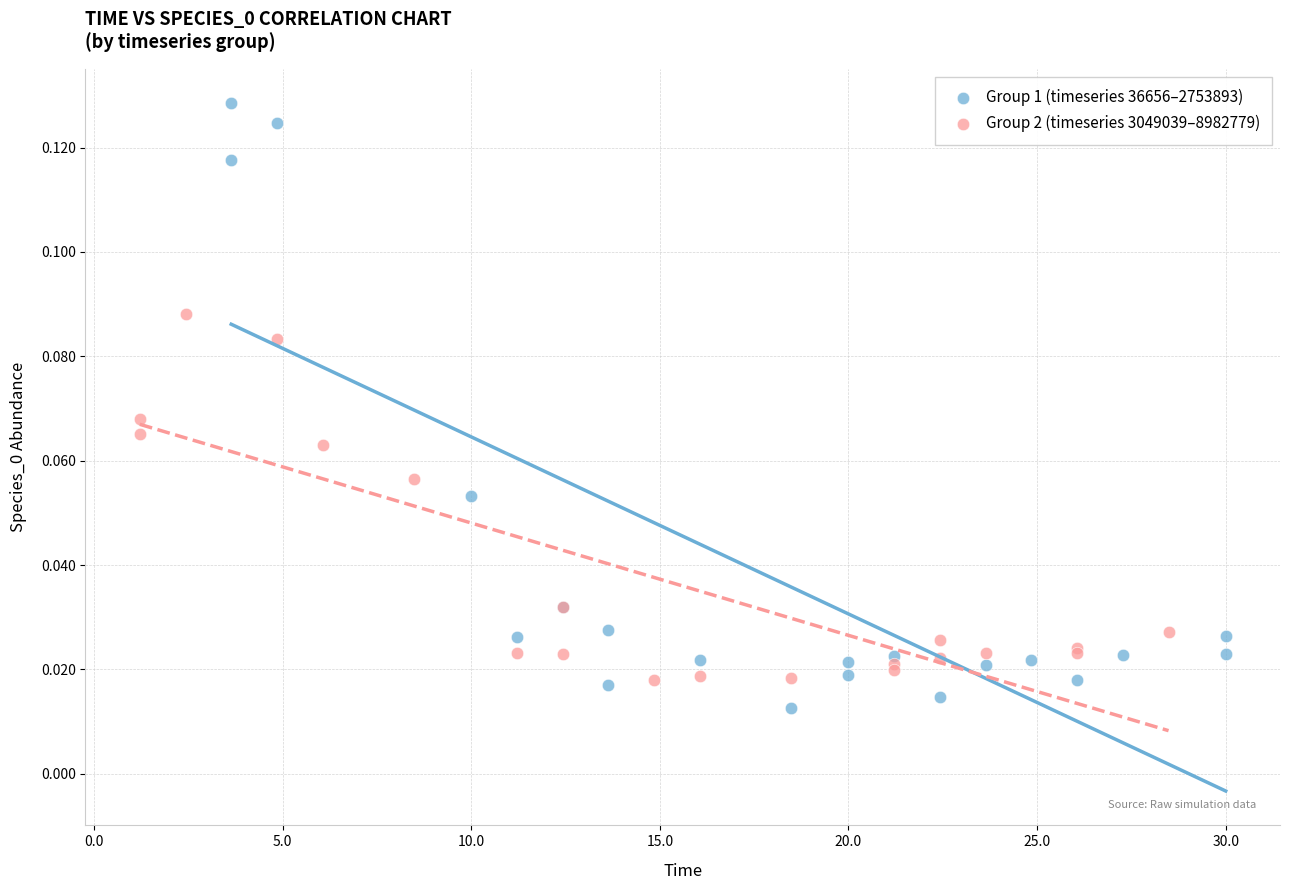

What are all the series names shown in the legend?

Group 1 (timeseries 36656–2753893), Group 2 (timeseries 3049039–8982779)